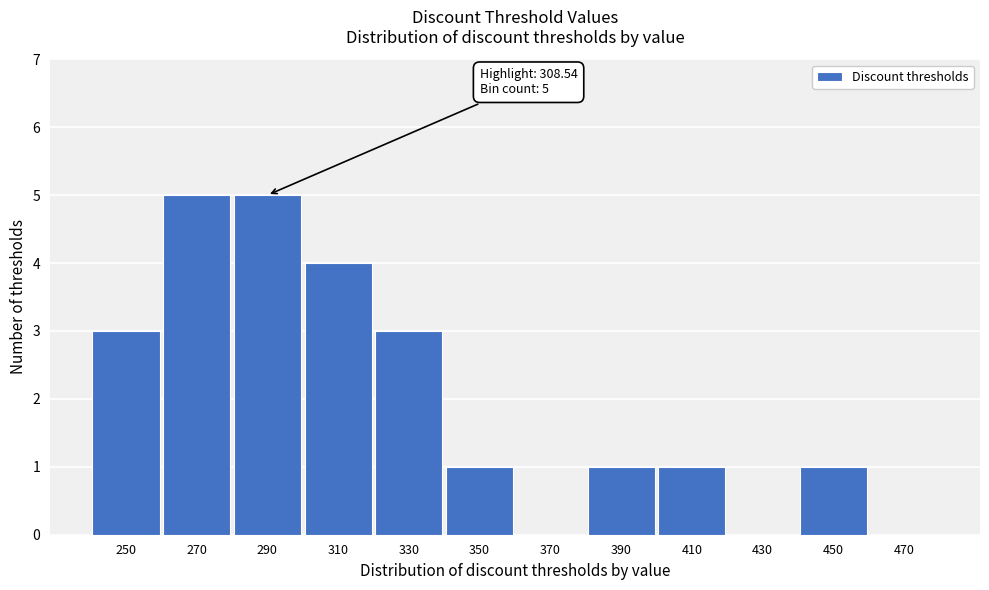

Reading left to right, list all the values displayed in this chart.

250=3	270=5	290=5	310=4	330=3	350=1	370=0	390=1	410=1	430=0	450=1	470=0